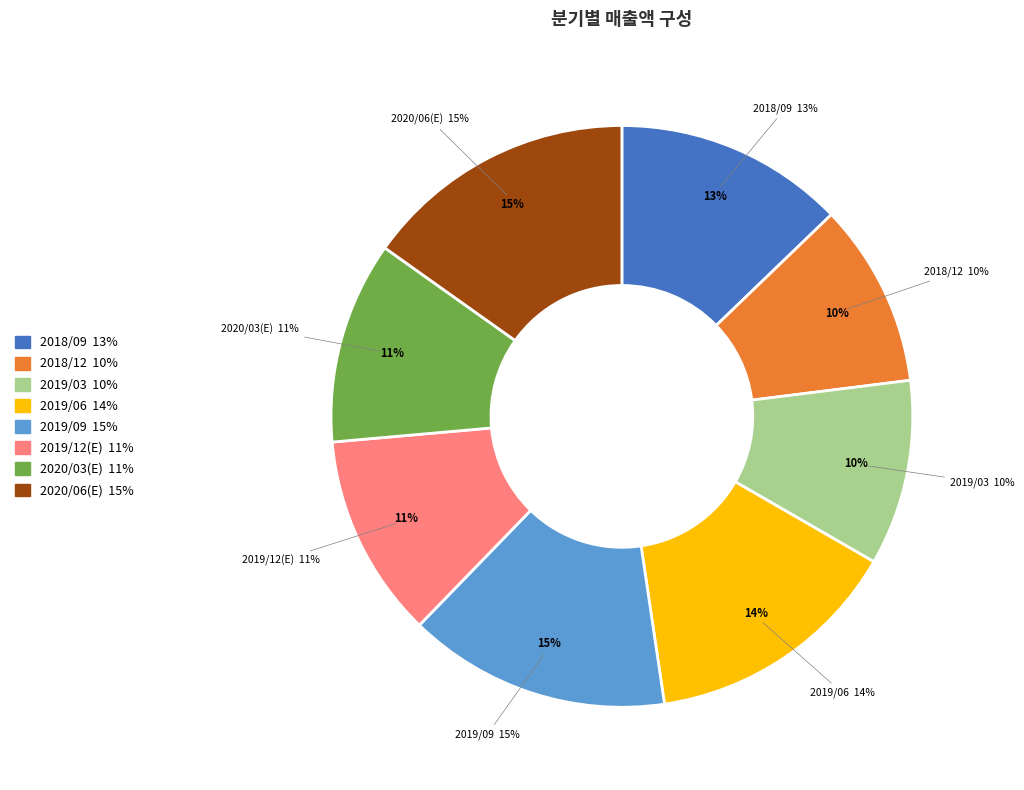

What is the ratio of the value at 2018/09 to the value at 2019/03?

1.2